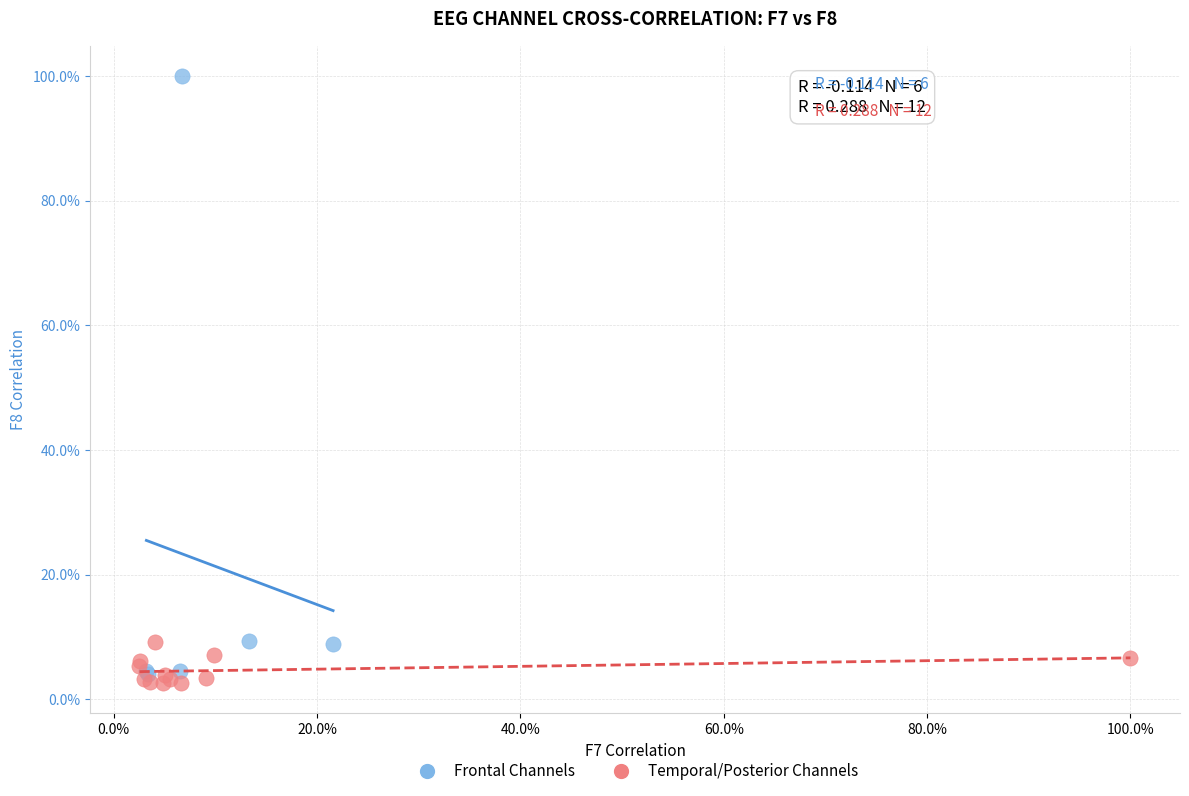

What are all the series names shown in the legend?

Frontal Channels, Temporal/Posterior Channels